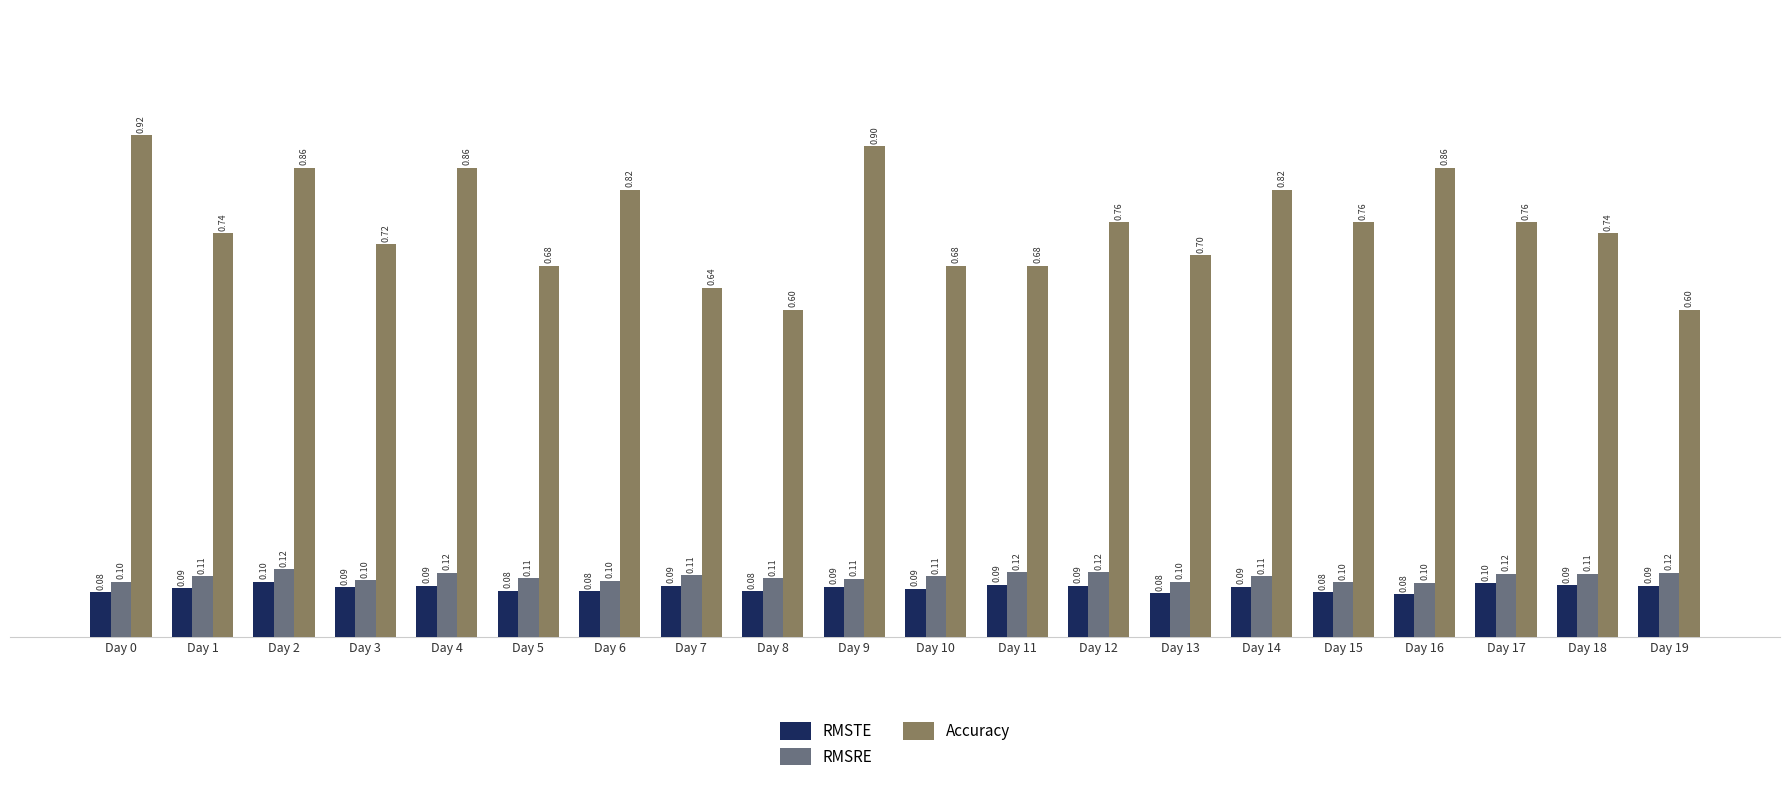

How many bars are there in total?

60